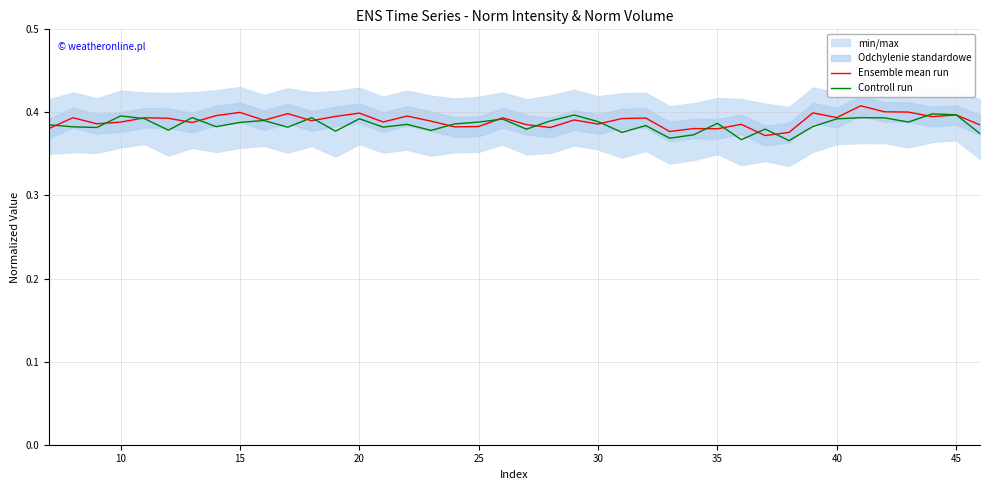

The Controll run series shows 0.7 at 15. True or false?

False